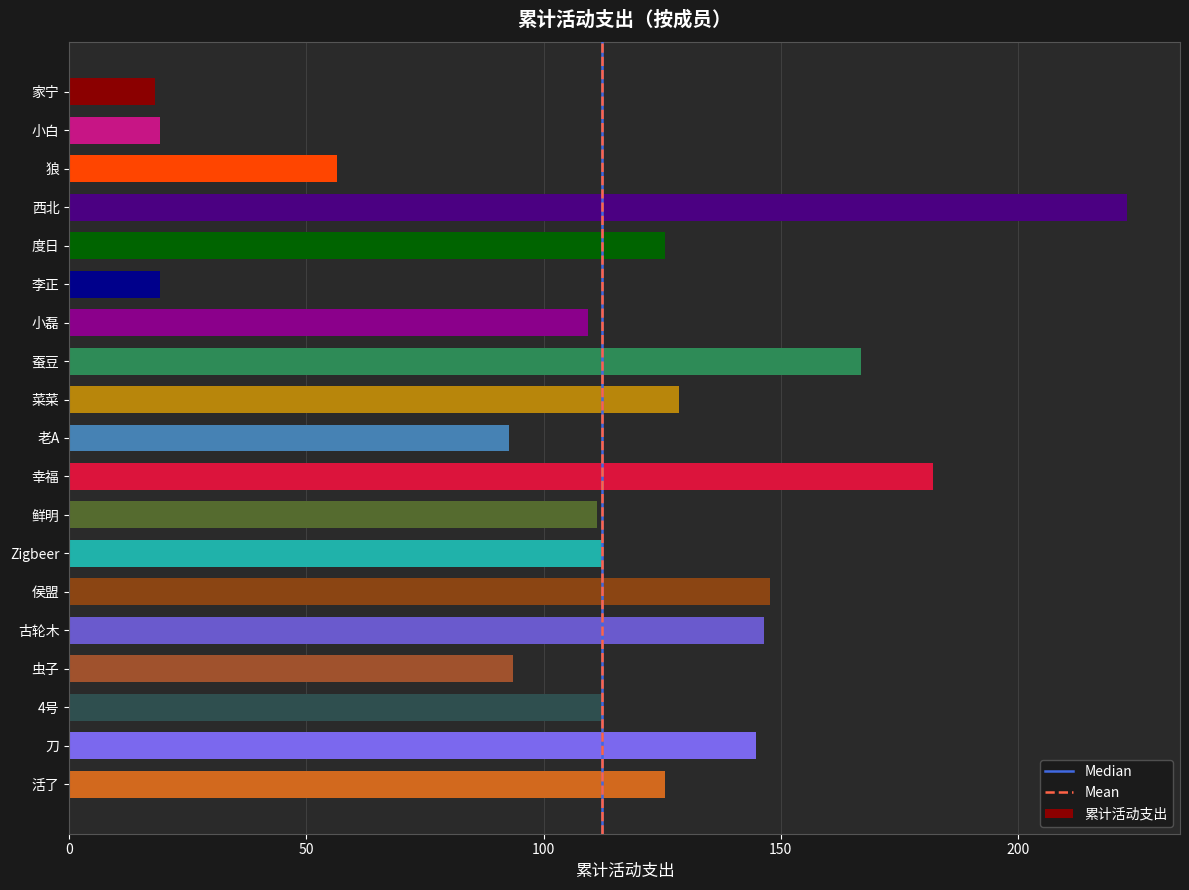

What is the maximum value shown in the chart?

223.0